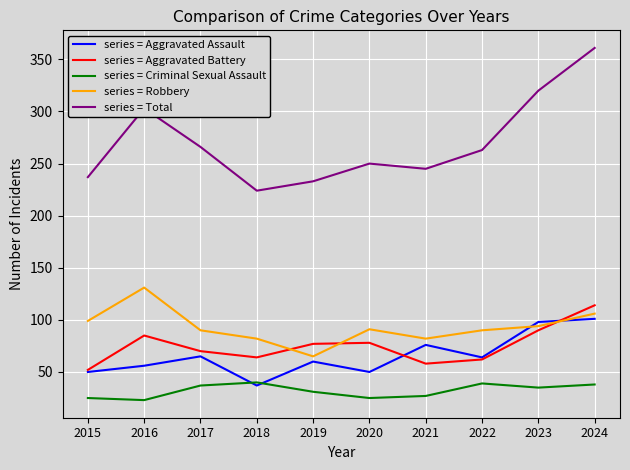

True or false: series = Robbery has a value of 142 at 2015.

False